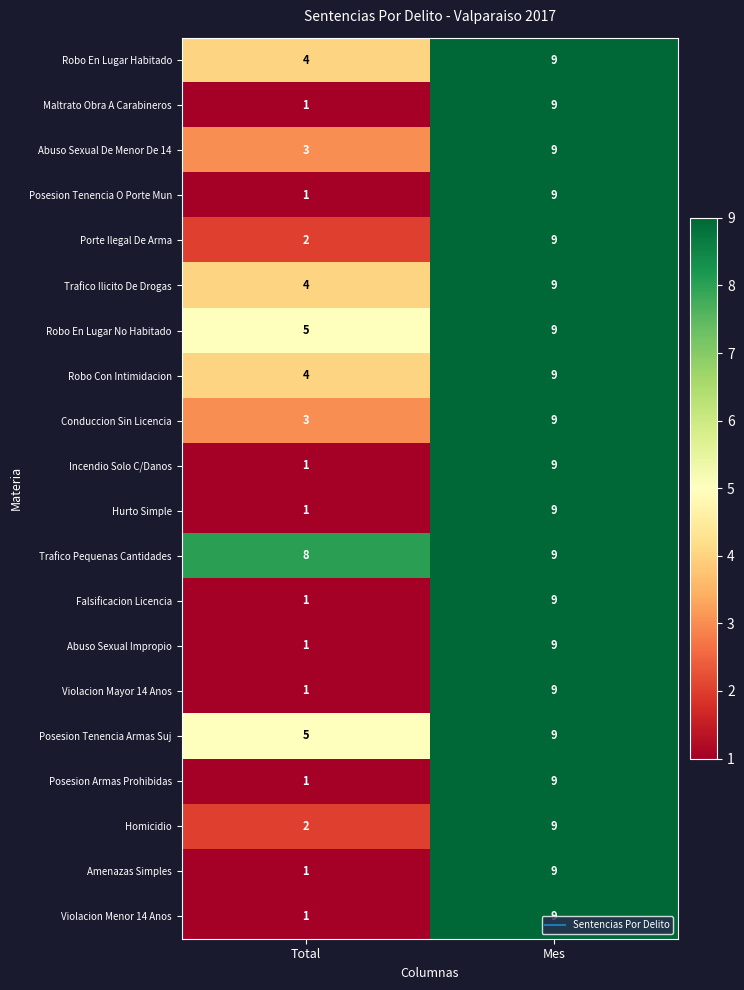

Is it true that Abuso Sexual Impropio equals 1 at Total?

True